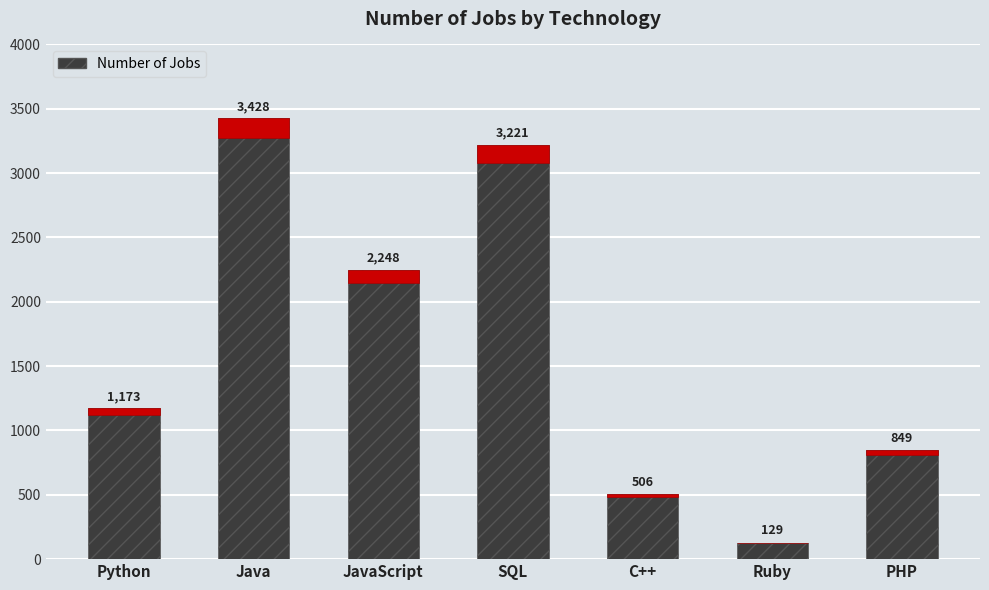

What is the ratio of the value at Java to the value at C++?

6.8